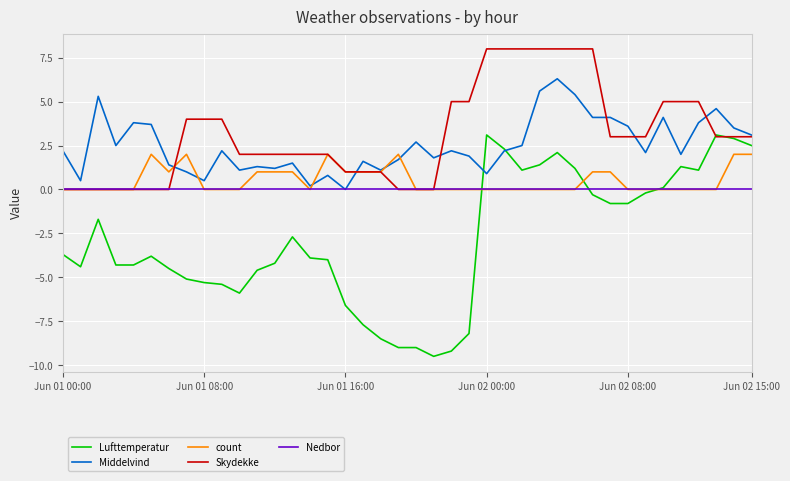

What is the minimum value for Lufttemperatur?

-9.5